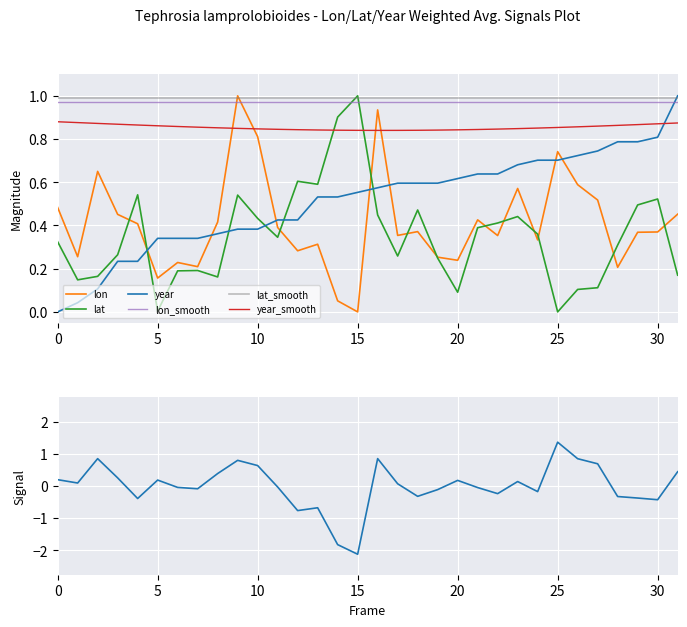

What is the difference between the maximum and minimum values in the year_norm series?

1.0